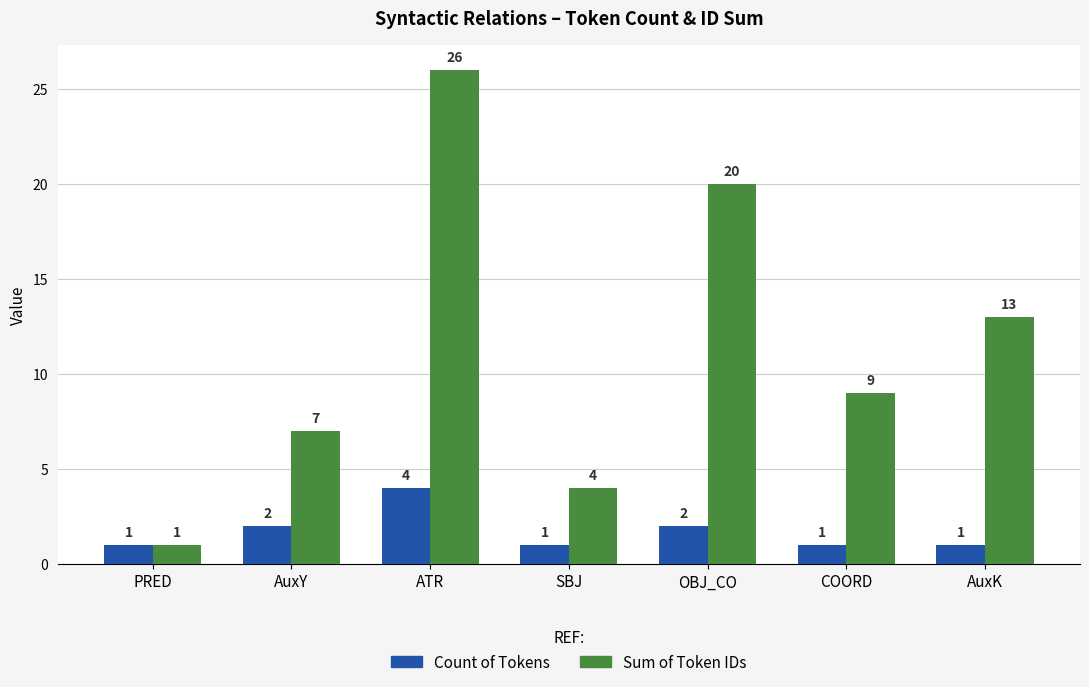

What is the sum of the Sum of Token IDs values at COORD and SBJ?

13